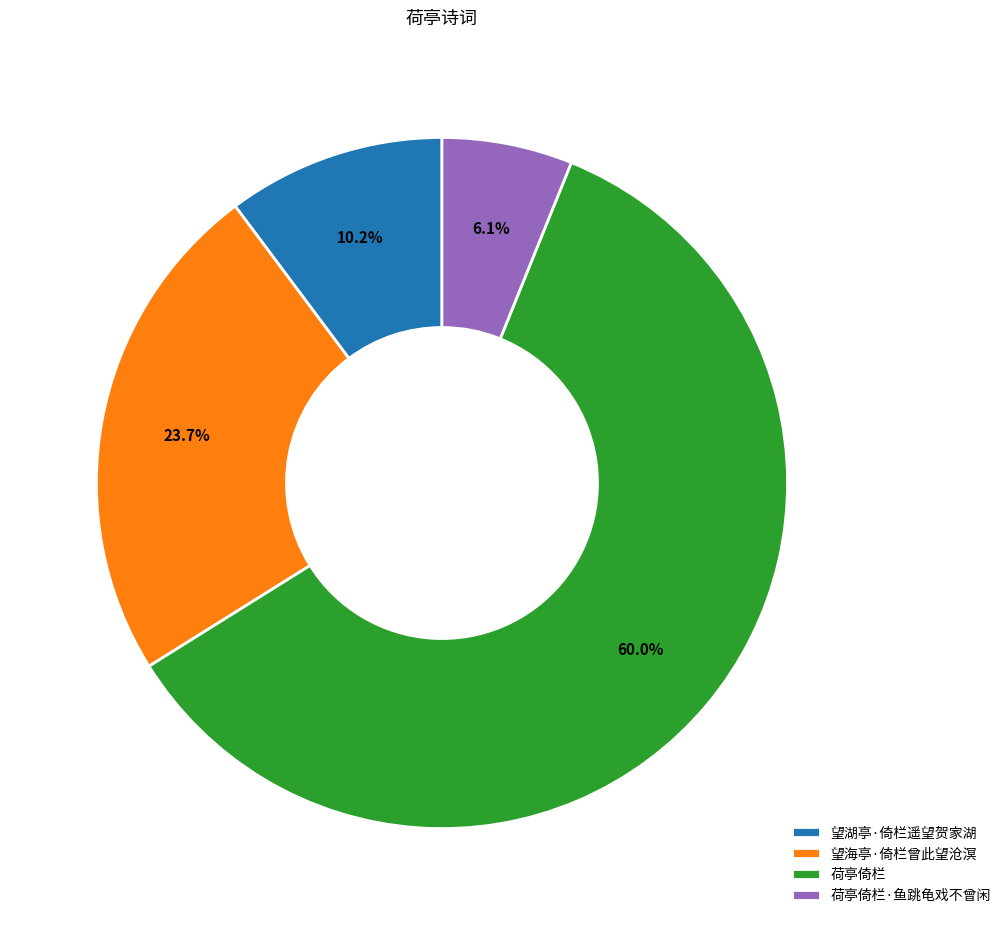

To the nearest percent, what is the difference between the 荷亭倚栏 and 荷亭倚栏·鱼跳龟戏不曾闲 slice percentages?

54%